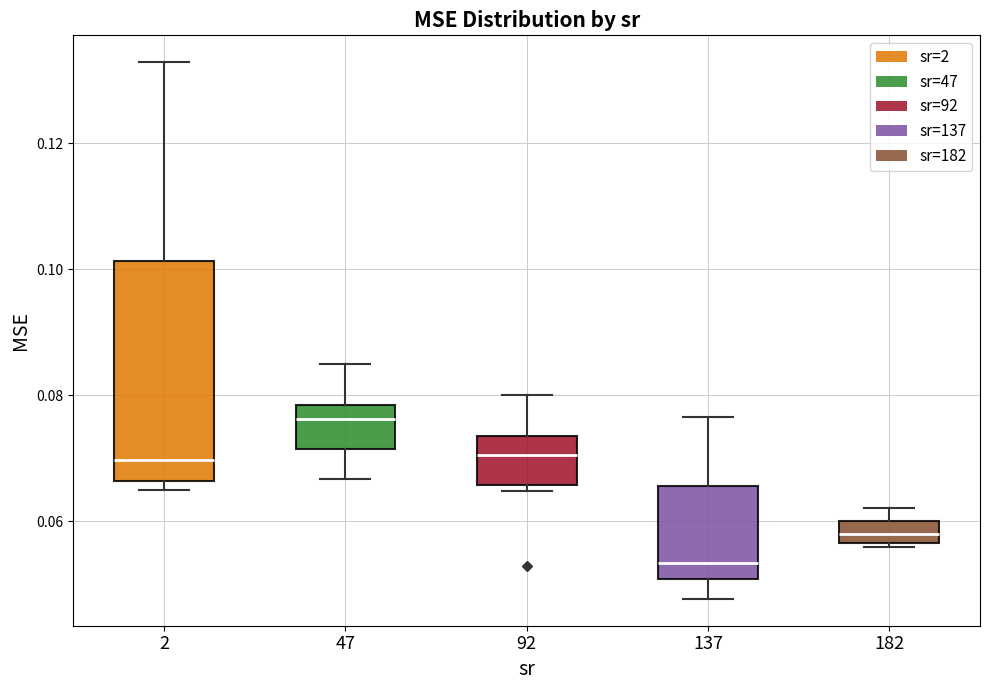

Reading left to right, transcribe this box plot: for each box, give where its median line is, the range the box spans, and where its two whiskers end, as read against the y-axis. The values are not printed on the chart, so give them approximately, as read against the axis.

2: median 0.070, box 0.066 to 0.102, whiskers 0.064 to 0.132
47: median 0.076, box 0.072 to 0.078, whiskers 0.066 to 0.084
92: median 0.070, box 0.066 to 0.074, whiskers 0.064 to 0.080
137: median 0.054, box 0.050 to 0.066, whiskers 0.048 to 0.076
182: median 0.058, box 0.056 to 0.060, whiskers 0.056 (just below the box's lower edge) to 0.062